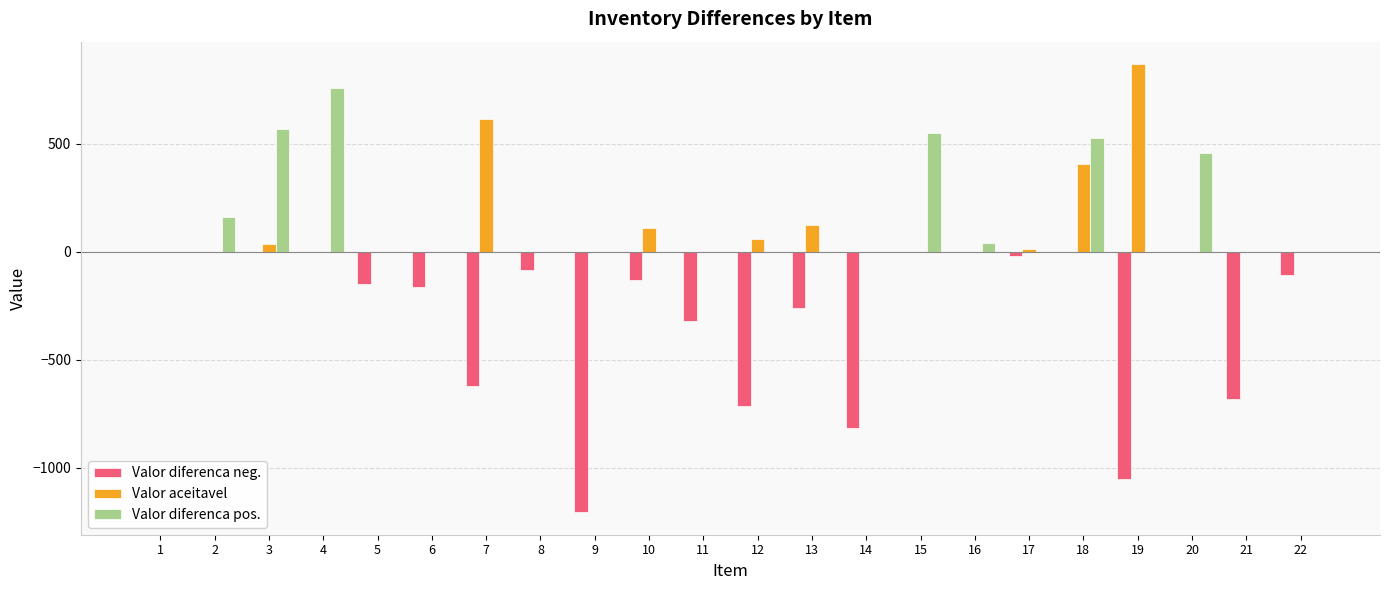

What are all the series names shown in the legend?

Valor diferenca neg., Valor aceitavel, Valor diferenca pos.